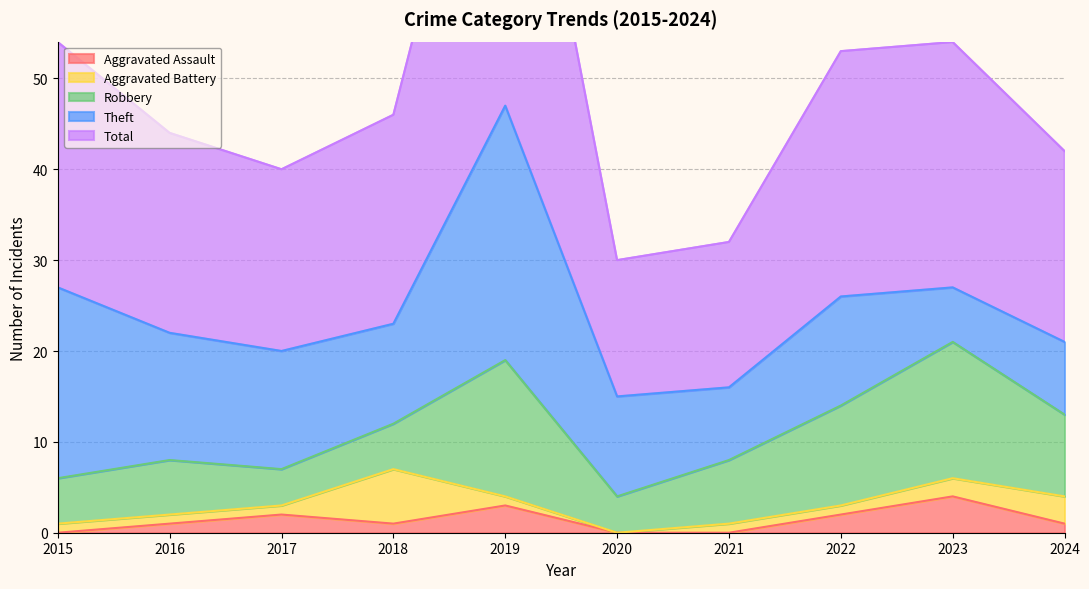

What is the average value of the Robbery series?

8